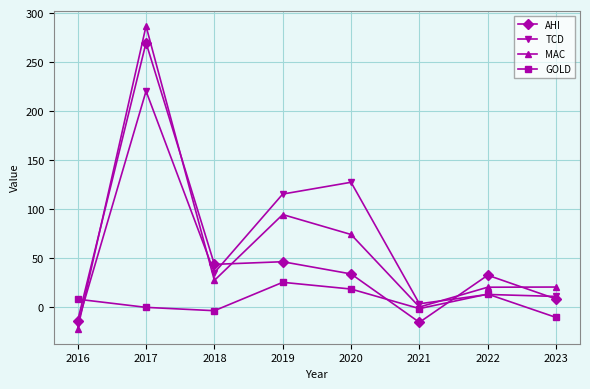

The value of GOLD at 2016 is 8.0. True or false?

True